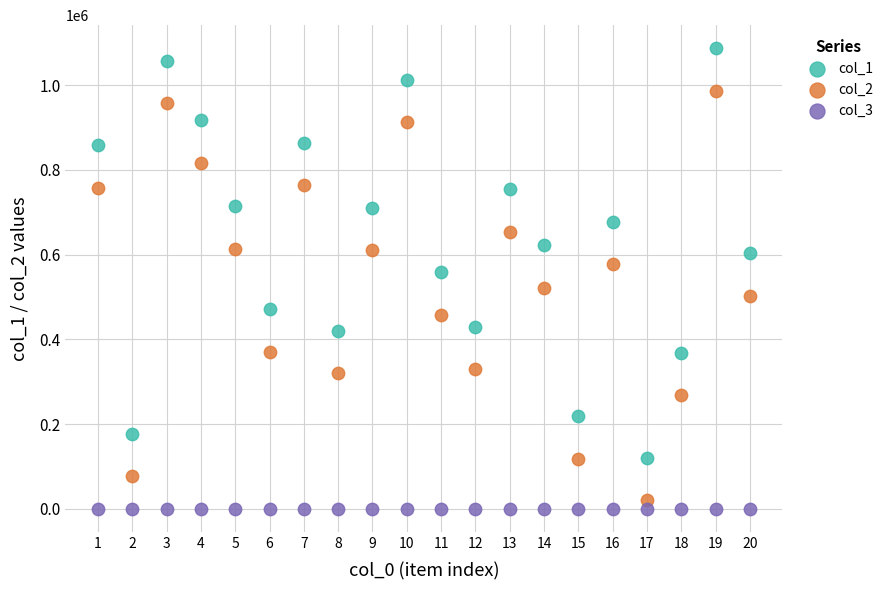

Which series reaches the maximum Y coordinate?

col_1